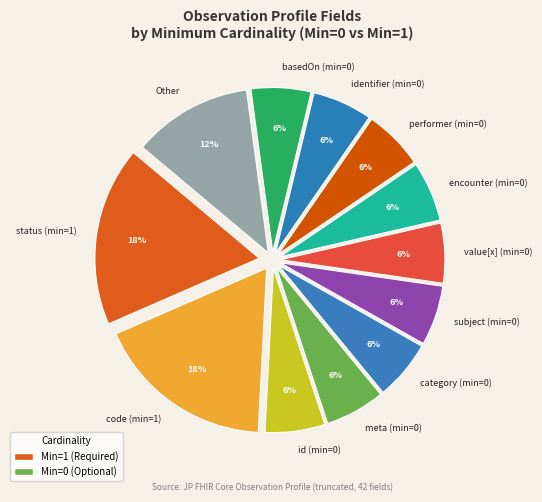

How many slices are in this pie chart?

12